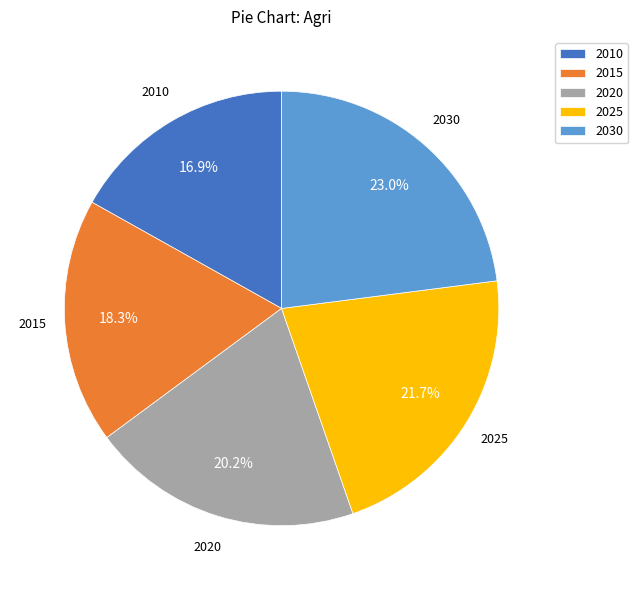

To the nearest percent, what portion does 2030 represent?

23%